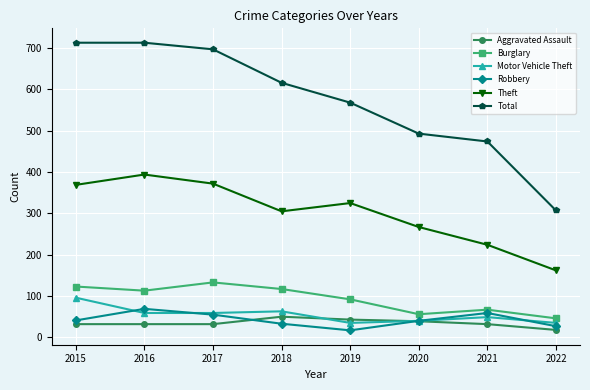

At which category does Robbery reach its first local valley?

2019